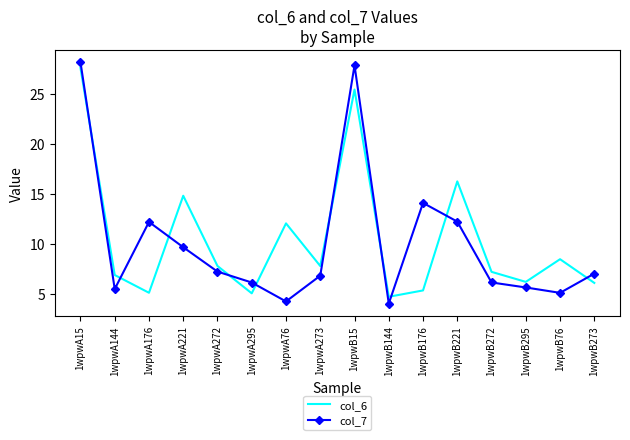

After their last crossing, which series has the higher values: col_7 or col_6?

col_7